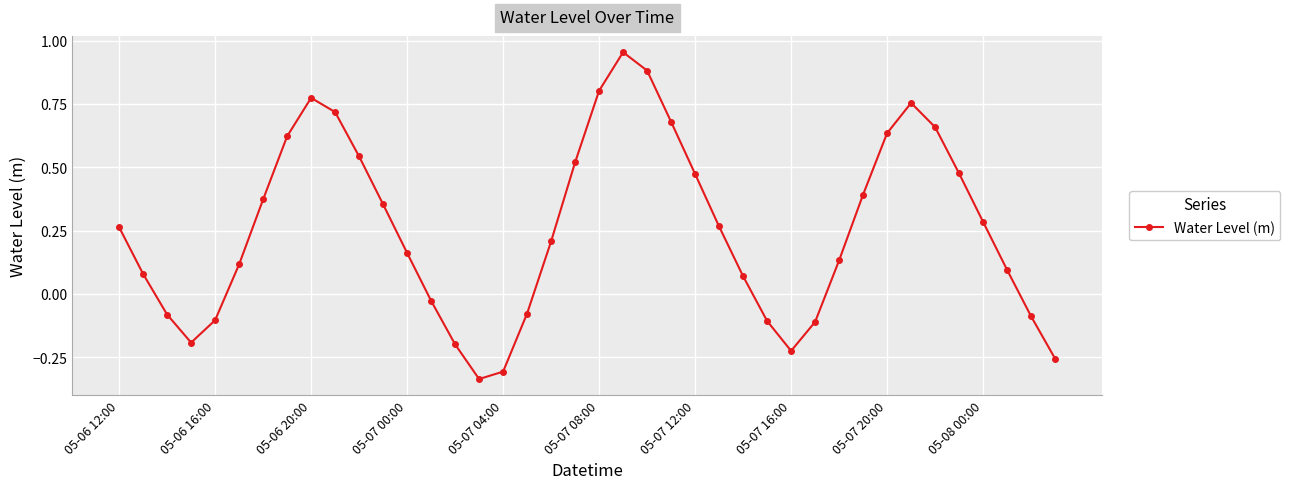

What is the difference between the second highest and second lowest values?

1.2